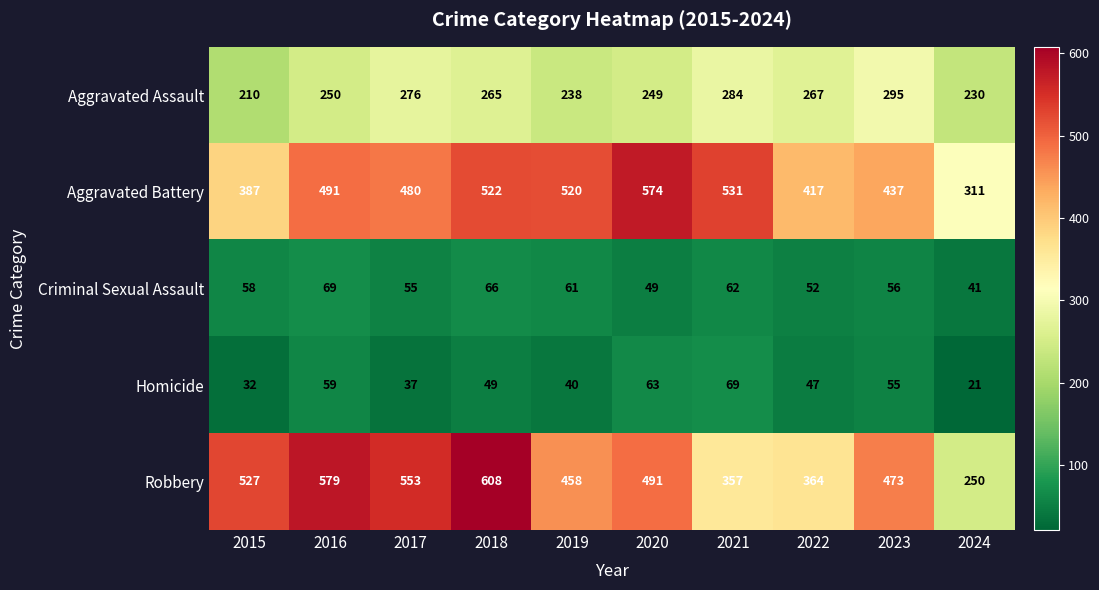

At 2024, list the series in order from smallest to largest.

Homicide, Criminal Sexual Assault, Aggravated Assault, Robbery, Aggravated Battery